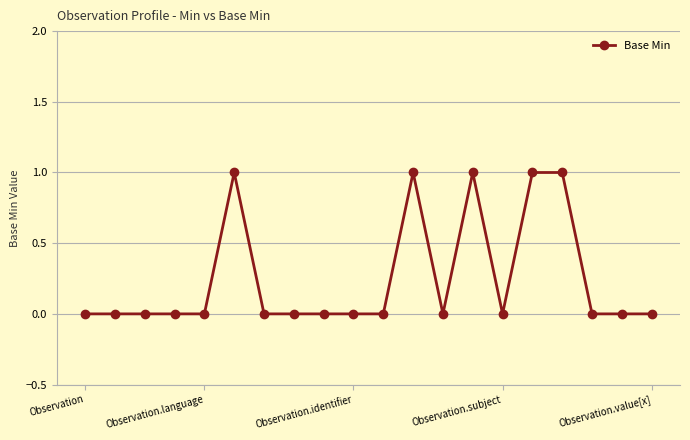

How many distinct data groups are displayed?

1